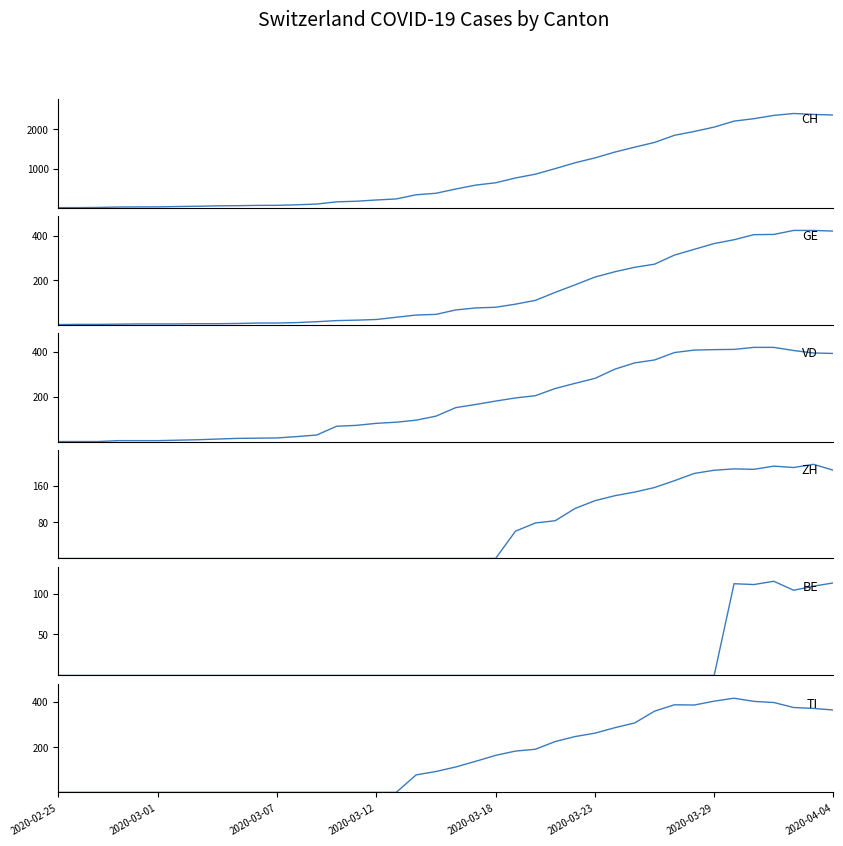

List the labels in order of ZH value, smallest first.

2020-02-25, 2020-03-01, 2020-03-07, 2020-03-12, 2020-03-18, 2020-03-23, 2020-03-29, 2020-04-04, 8, 9, 10, 11, 12, 13, 14, 15, 16, 17, 18, 19, 20, 21, 22, 23, 24, 25, 26, 27, 28, 29, 30, 31, 32, 33, 39, 35, 34, 37, 36, 38